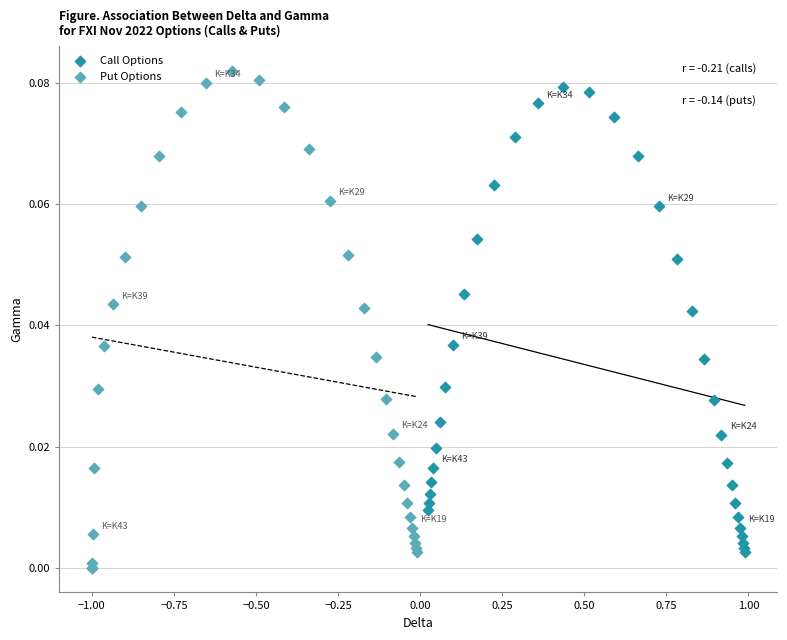

Which series has the widest spread of Y values?

Put Options